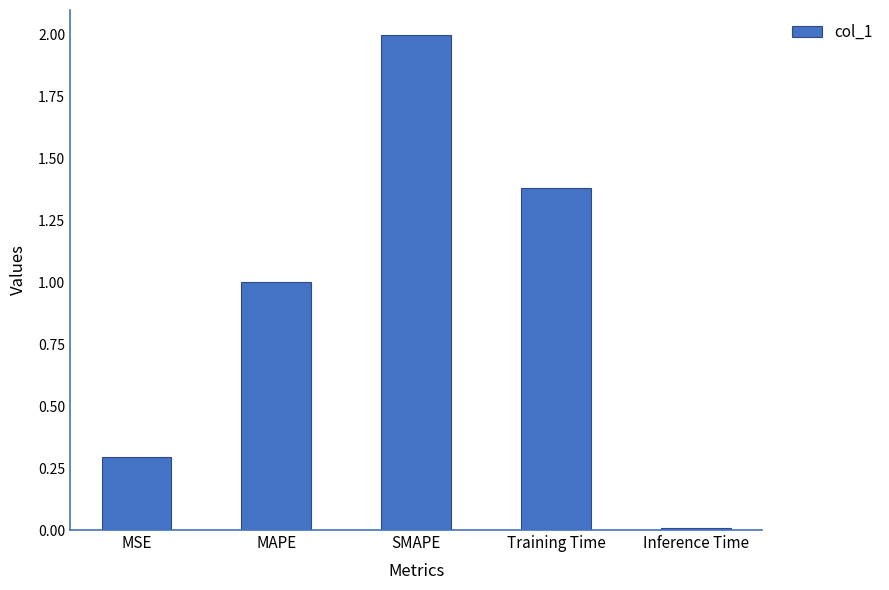

What is the sum of all values?

4.7